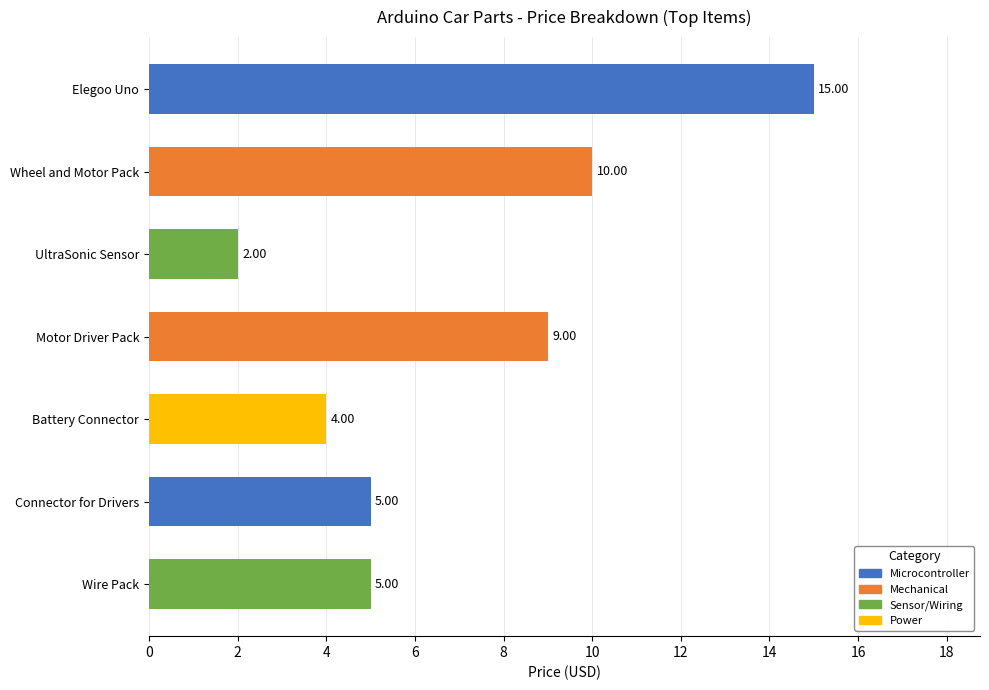

Between Wheel and Motor Pack and Elegoo Uno, which is larger?

Elegoo Uno